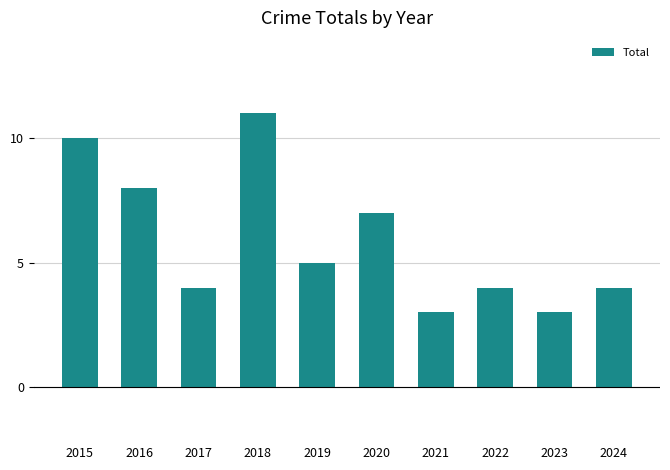

At which label is the value closest to 7?

2020